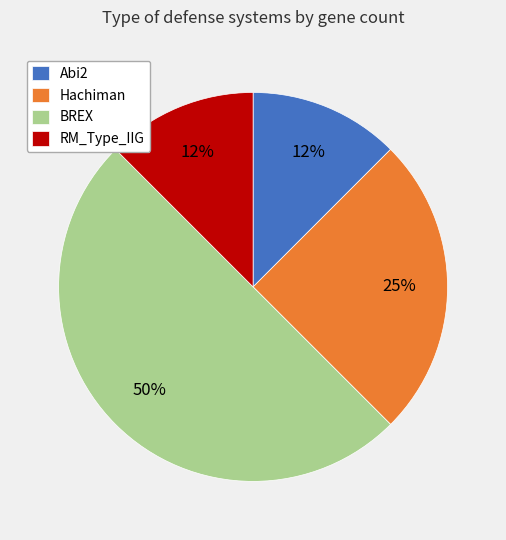

Is Hachiman the majority of the pie?

No